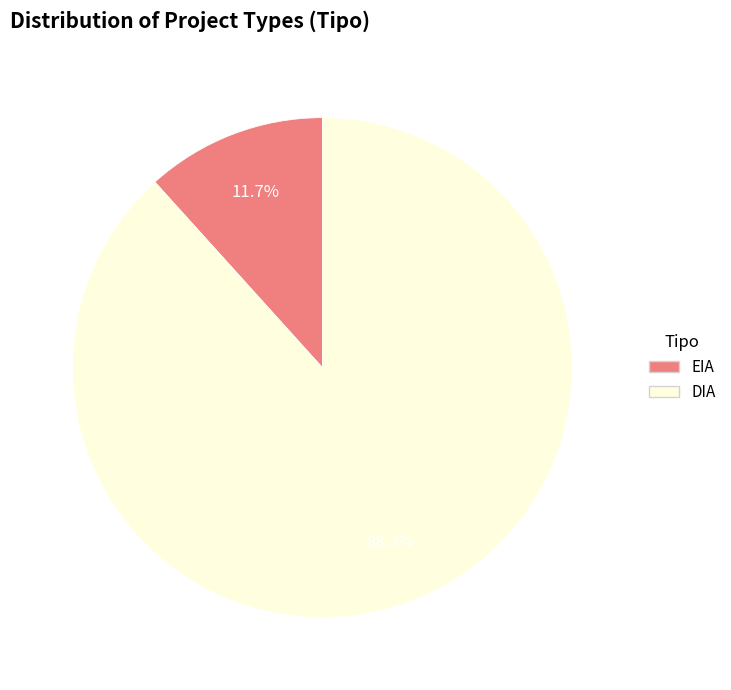

What percentage is the DIA slice, to the nearest percent?

88%